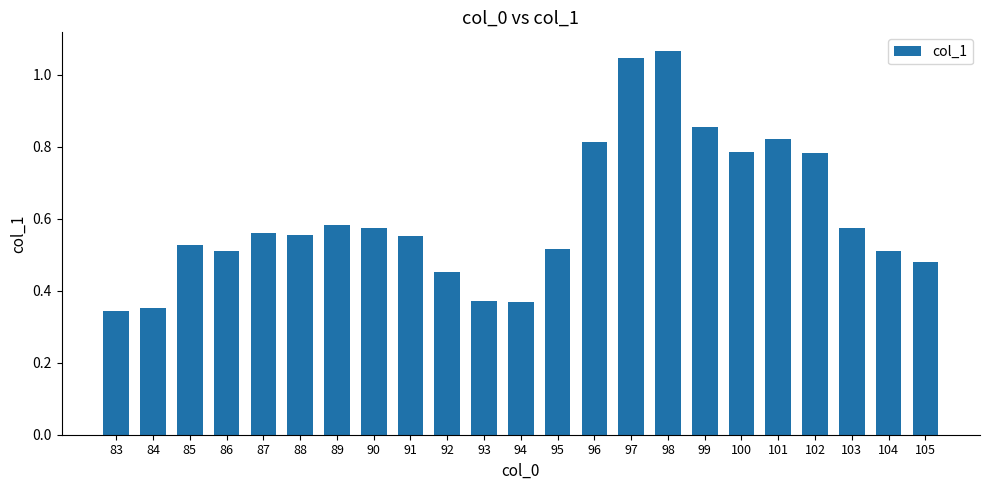

Which has a higher value, 103 or 105?

103